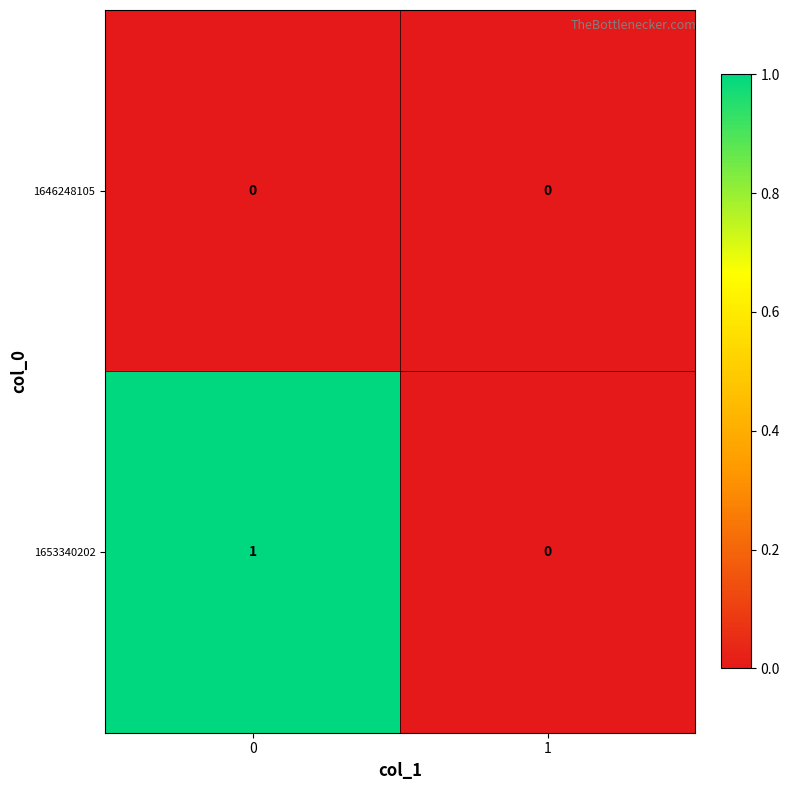

Which series changed the most between 0 and 1?

1653340202